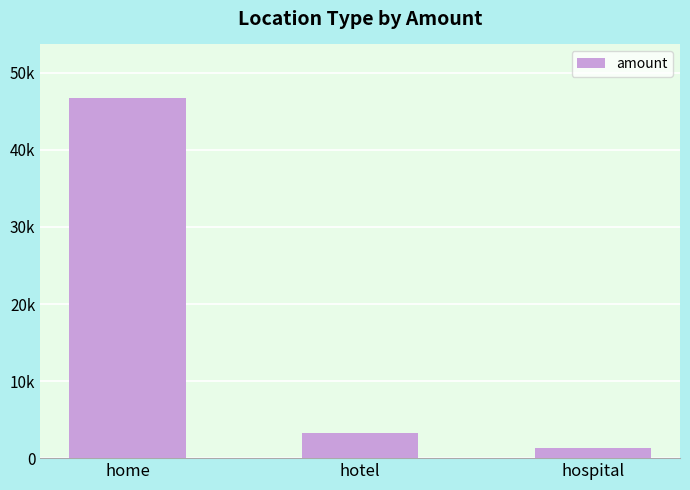

What is the sum of the values at hospital and home?

48036